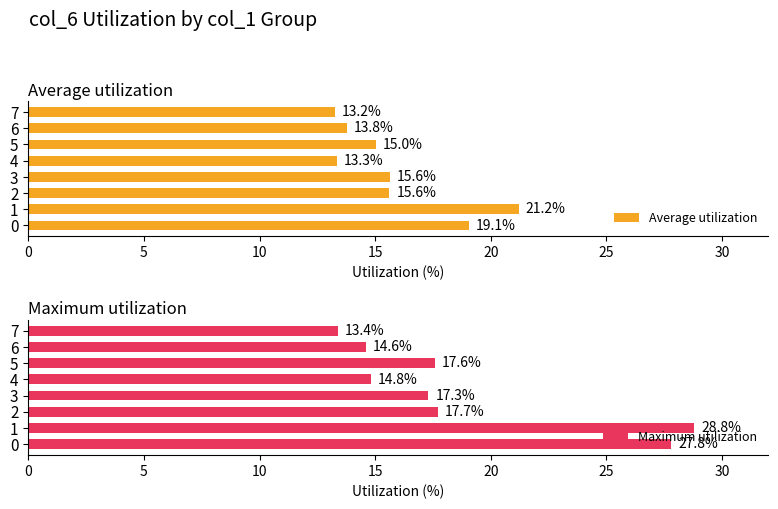

At which label is Average utilization closest to 17?

3